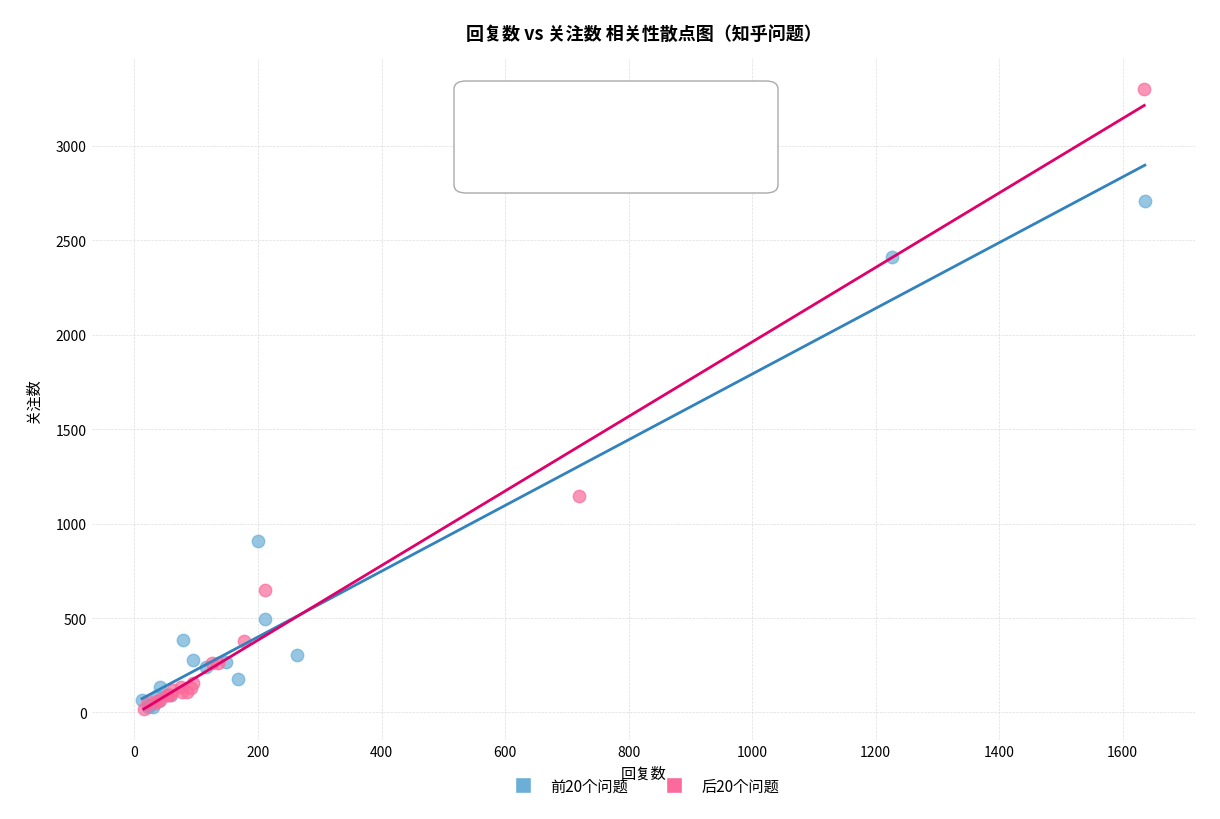

Which series has the largest Y range (max minus min)?

后20个问题